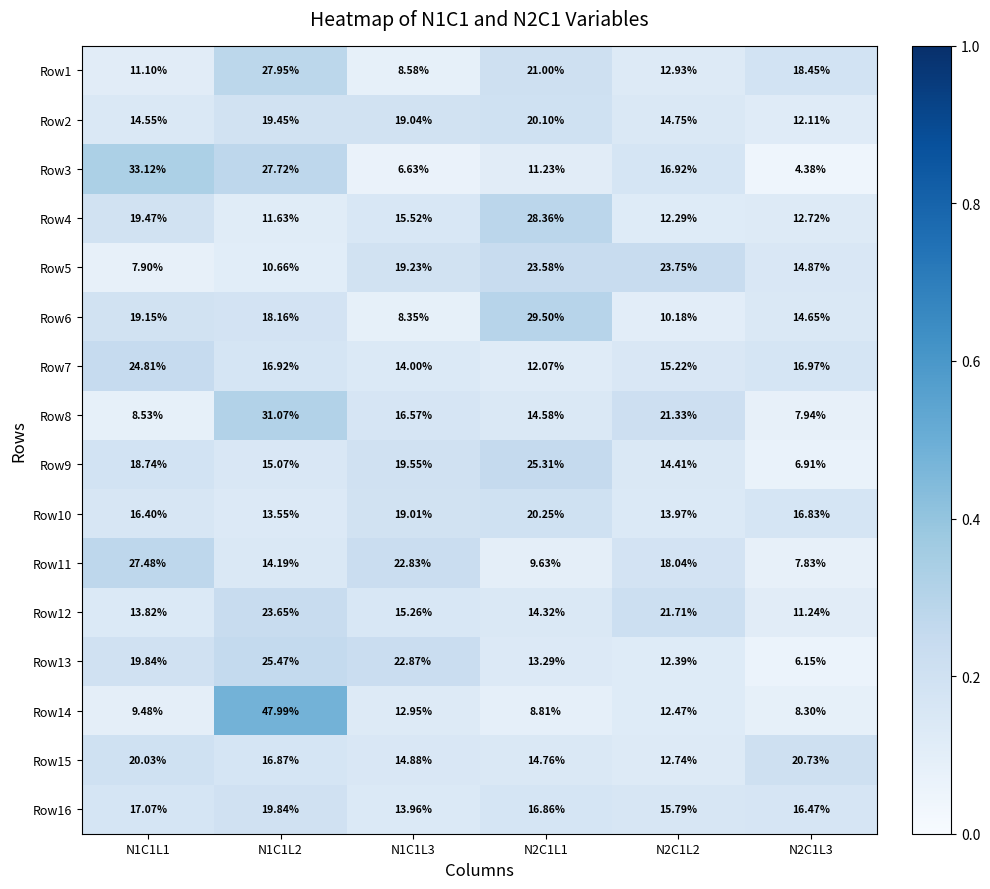

At N2C1L1, list the series in order from smallest to largest.

Row14, Row11, Row3, Row7, Row13, Row12, Row8, Row15, Row16, Row2, Row10, Row1, Row5, Row9, Row4, Row6